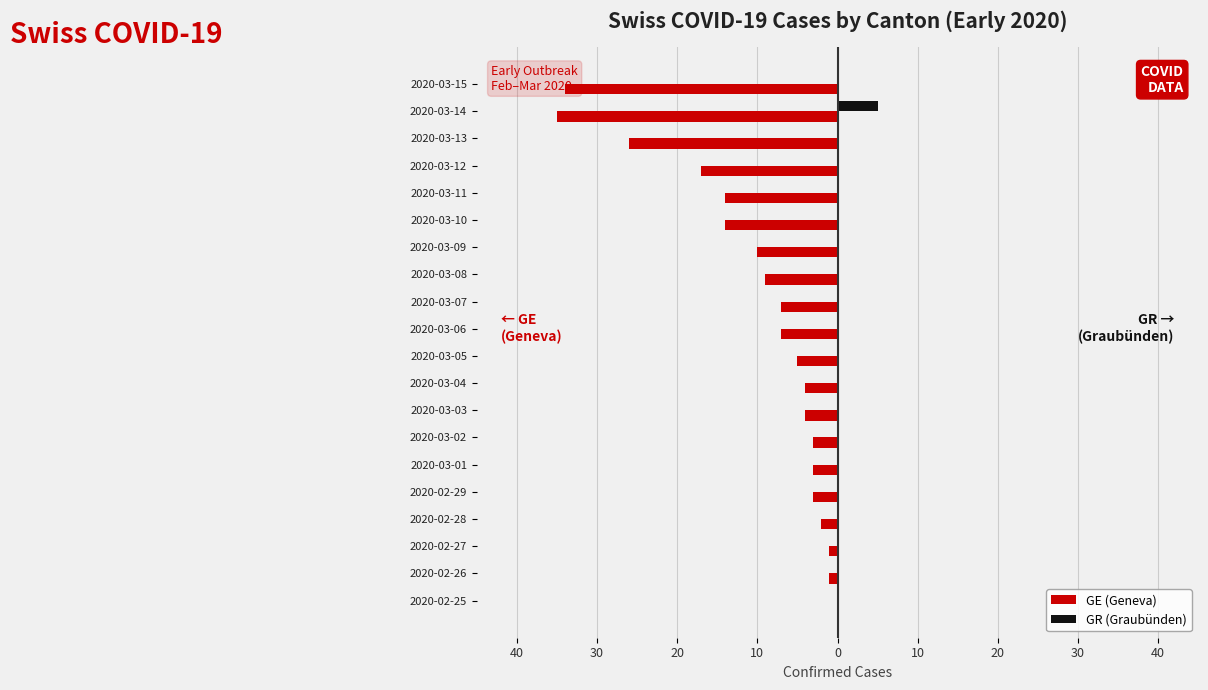

What are all the series names shown in the legend?

GE (Geneva), GR (Graubünden)